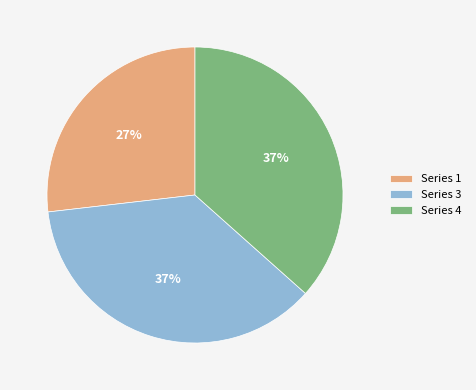

Is there any slice that represents more than half of the pie?

No